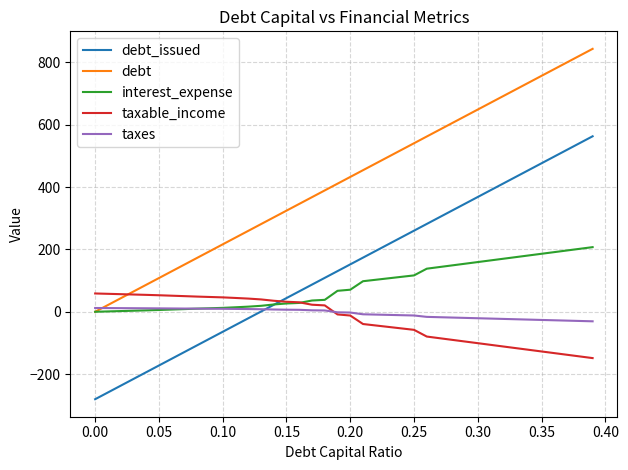

Which series has the largest total across all categories?

debt